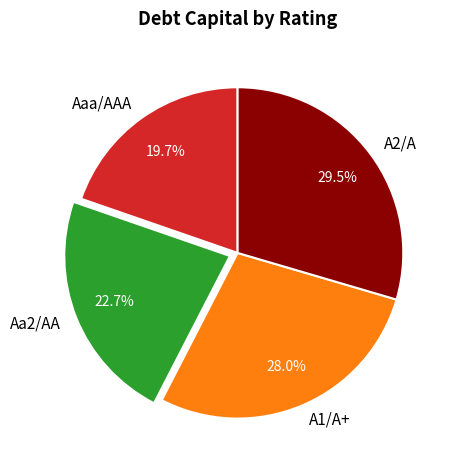

What percentage is the Aa2/AA slice, to the nearest percent?

23%